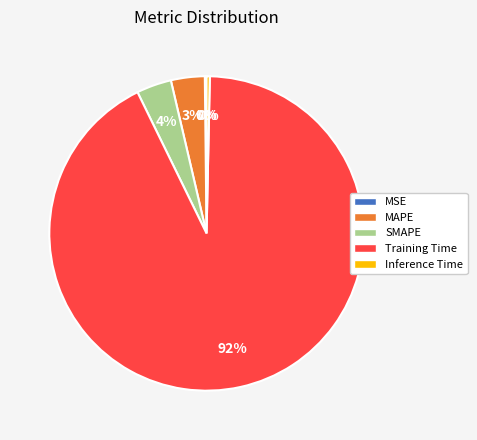

Which slice is the largest?

Training Time